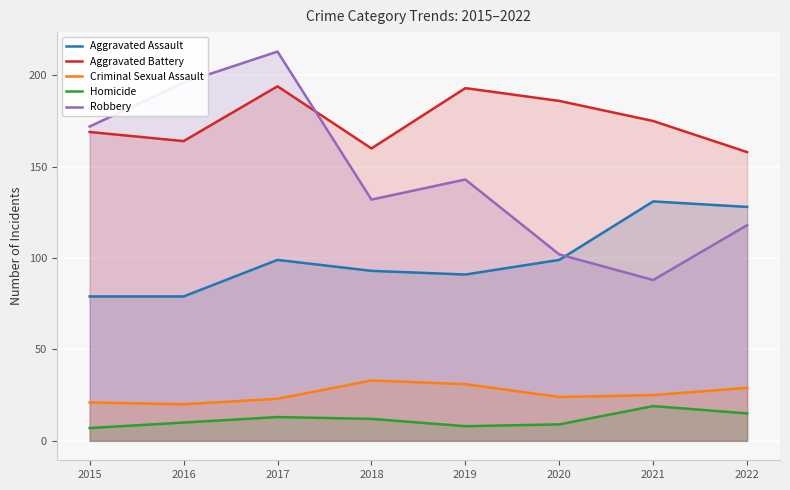

Reading left to right, extract all data points from this chart.

Aggravated Assault: 2015=79	2016=79	2017=99	2018=93	2019=91	2020=99	2021=131	2022=128
Aggravated Battery: 2015=169	2016=164	2017=194	2018=160	2019=193	2020=186	2021=175	2022=158
Criminal Sexual Assault: 2015=21	2016=20	2017=23	2018=33	2019=31	2020=24	2021=25	2022=29
Homicide: 2015=7	2016=10	2017=13	2018=12	2019=8	2020=9	2021=19	2022=15
Robbery: 2015=172	2016=196	2017=213	2018=132	2019=143	2020=102	2021=88	2022=118